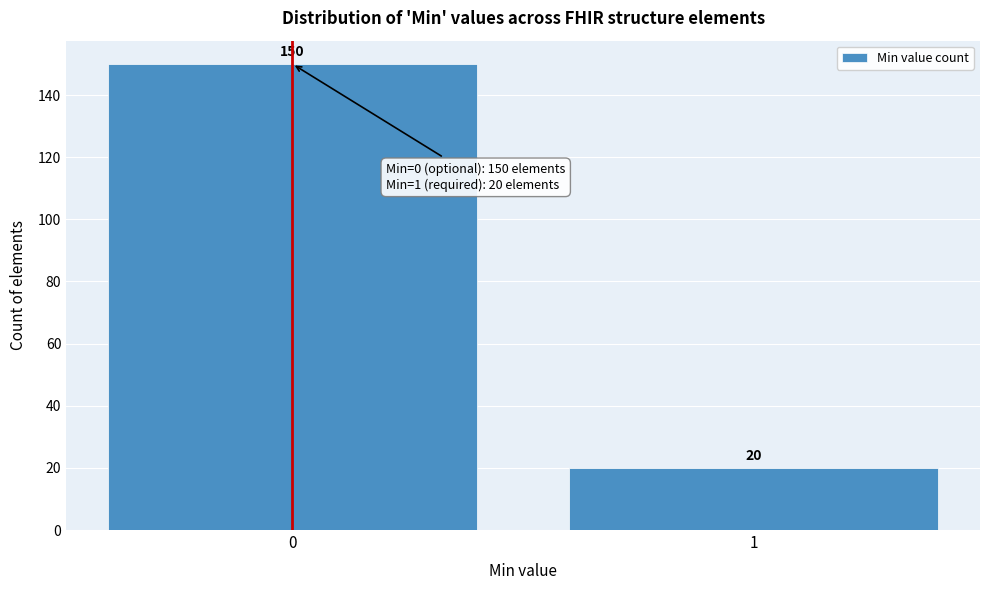

Reading left to right, extract all data points from this chart.

0=150	1=20